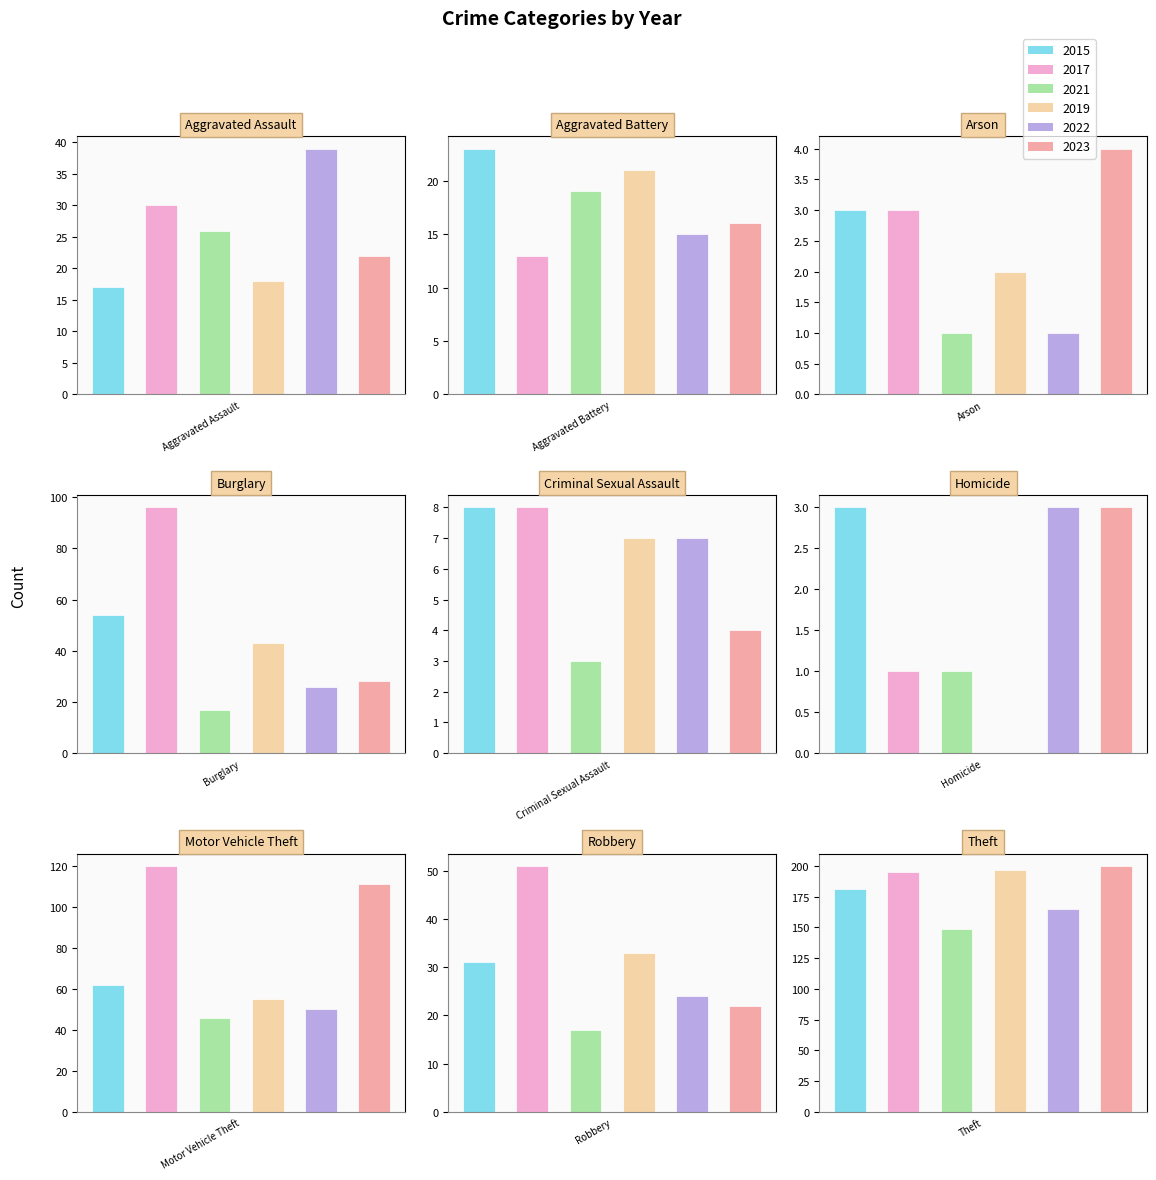

What position from the right is Arson?

7